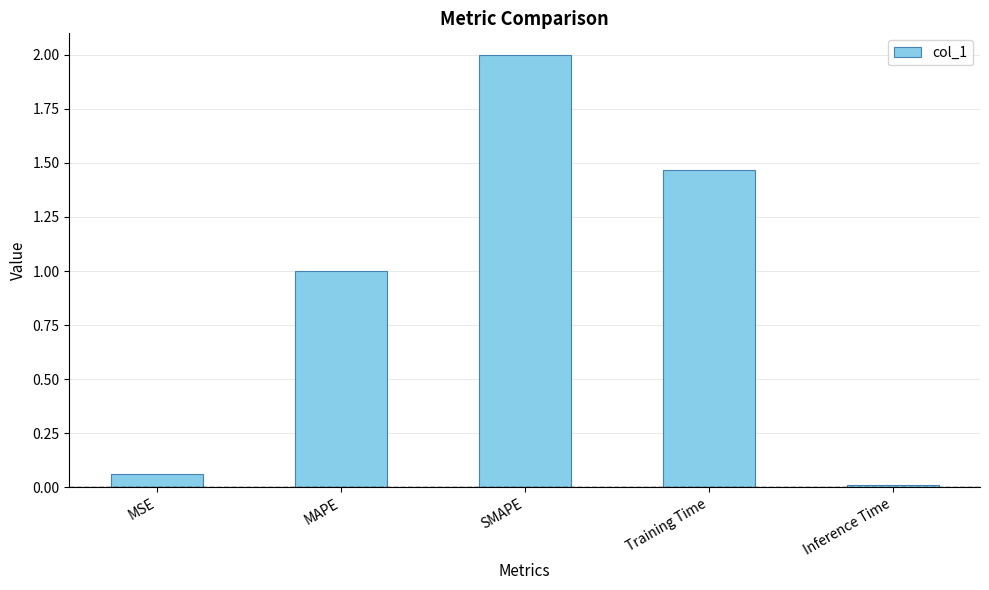

Rank the categories by value from highest to lowest.

SMAPE, Training Time, MAPE, MSE, Inference Time